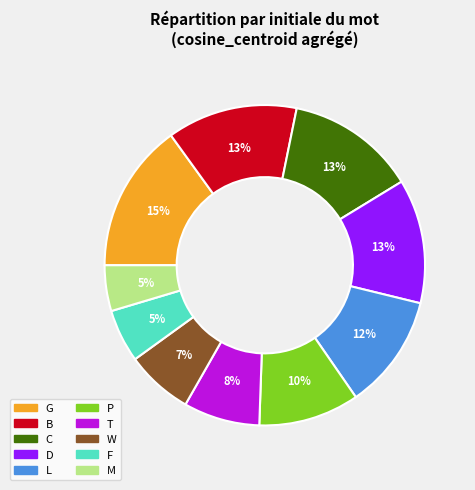

Does any single category account for the majority?

No